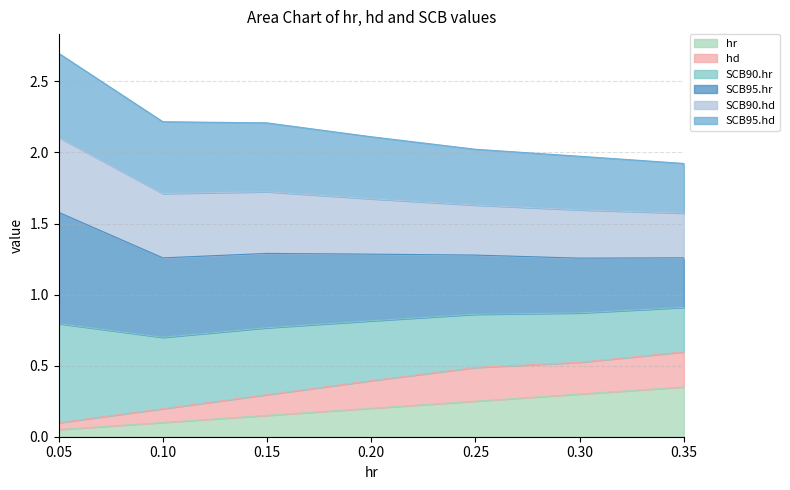

What is the total value across all series at 0.25?

2.0